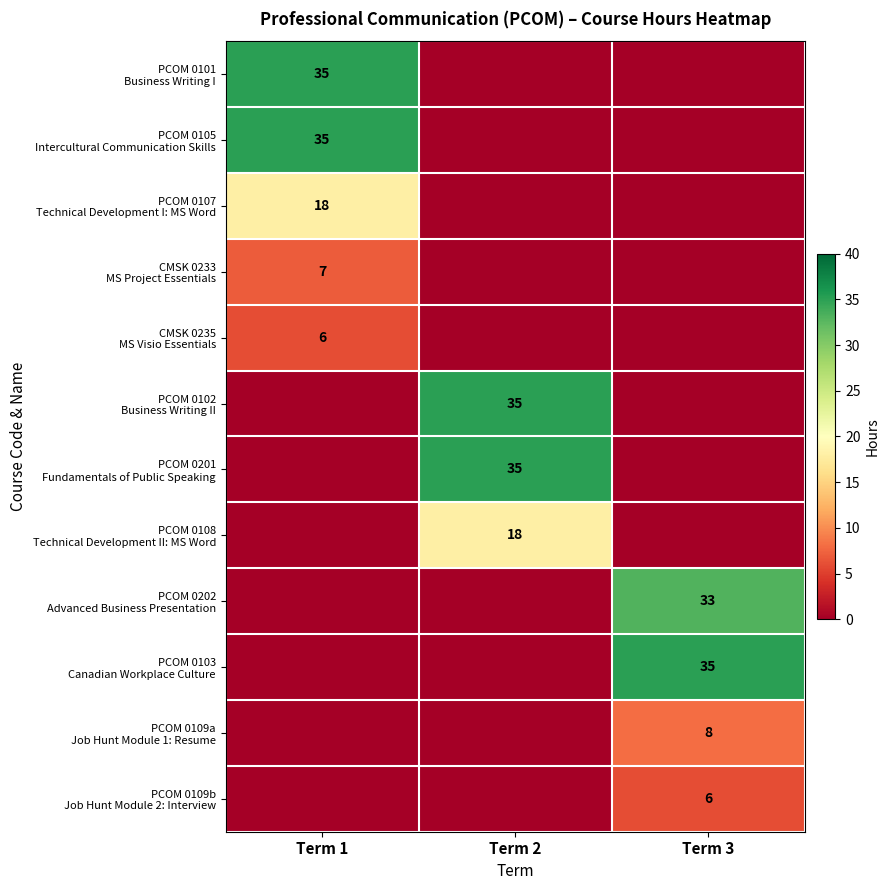

Which has a higher value, Term 2 or Term 1?

Term 1